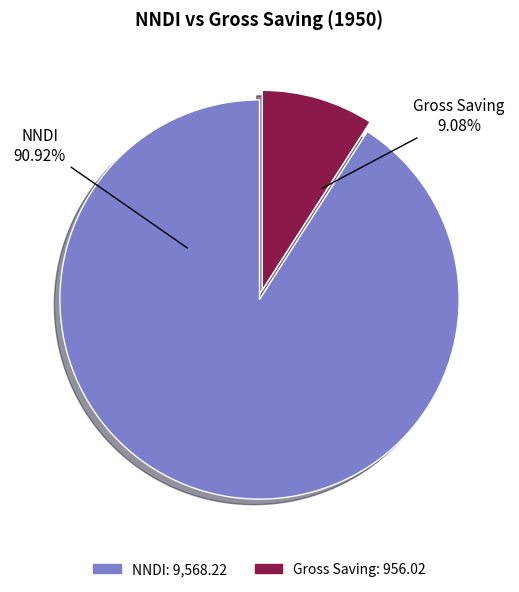

Is it true that NNDI is 91% of the pie?

True